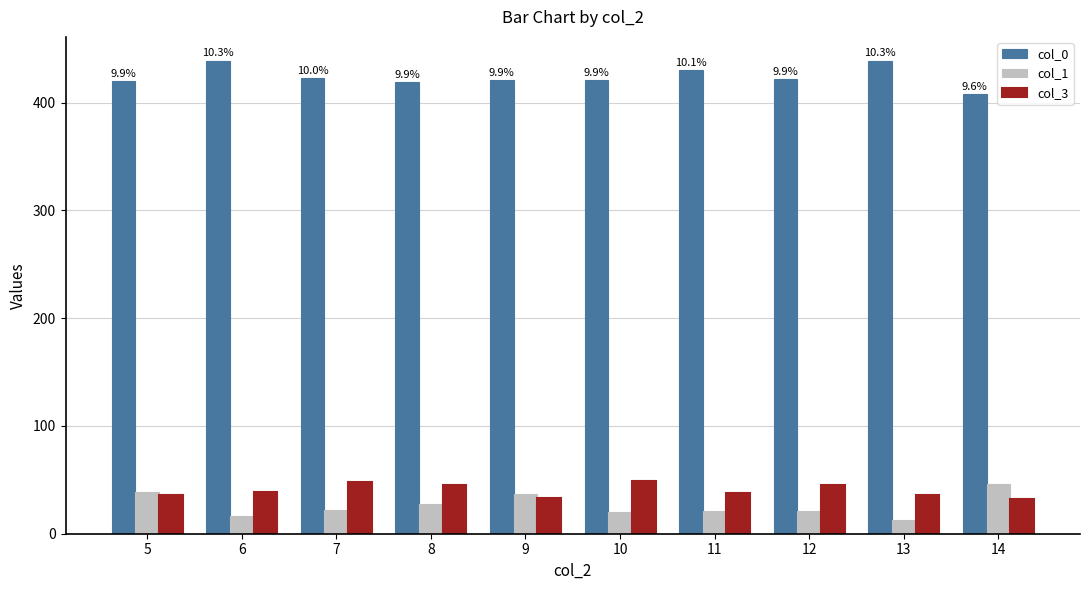

What is the difference between the highest and lowest values at 8?

391